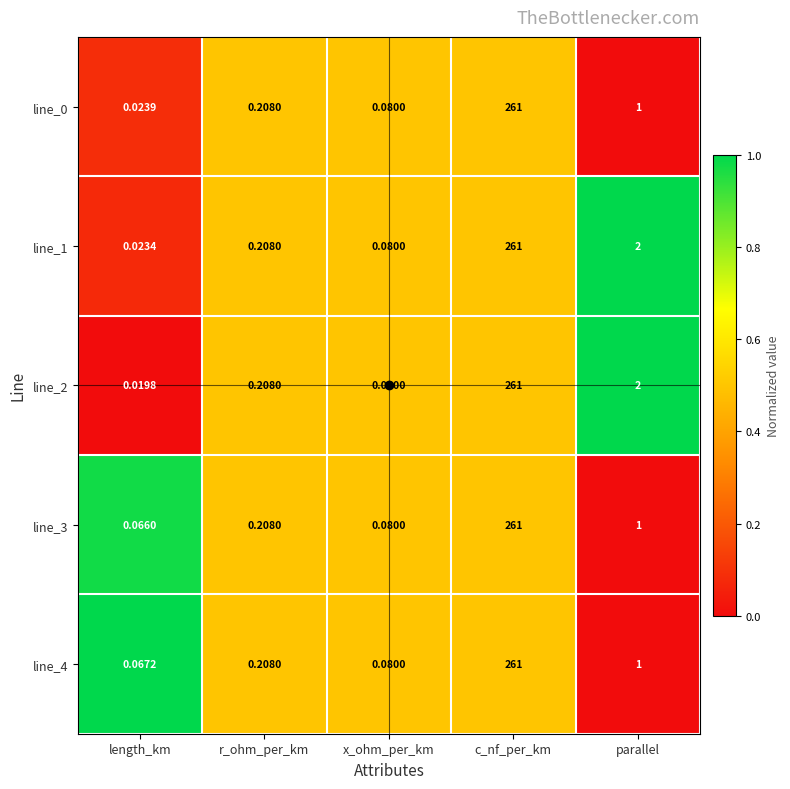

Where is line_1 nearest to the value 130?

parallel